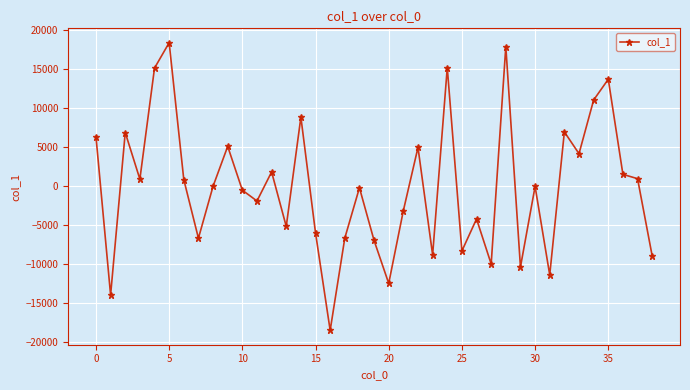

How many data points does each series have?

39